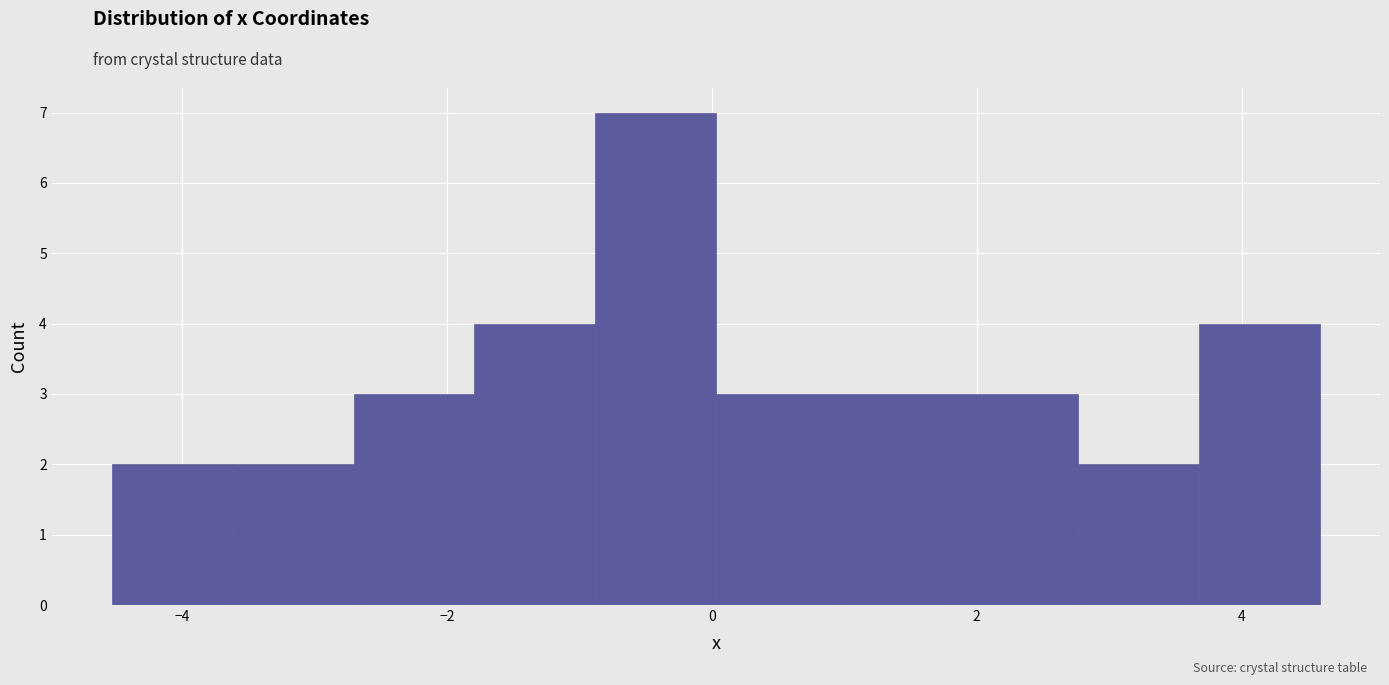

What is the height of the bar covering 1.8 to 2.8 on the x-axis? Neither the bar edges nor the heights are printed on the chart, so give them approximately, as read against the axes.

3